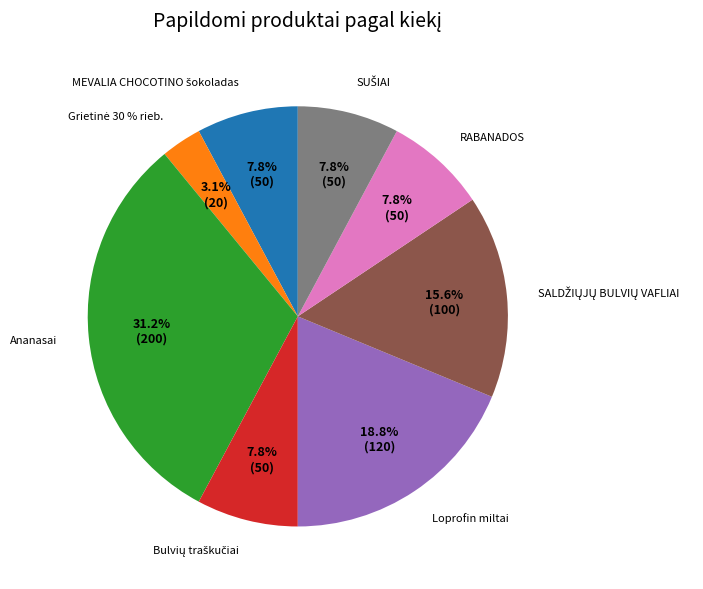

Does Ananasai represent more than half of the total?

No